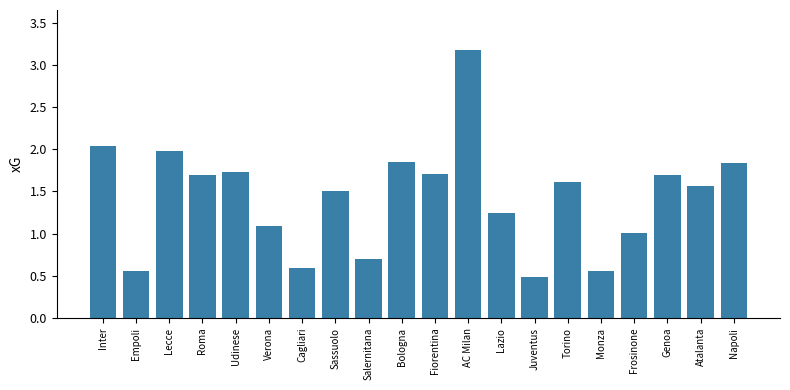

Between Inter and Empoli, which is larger?

Inter